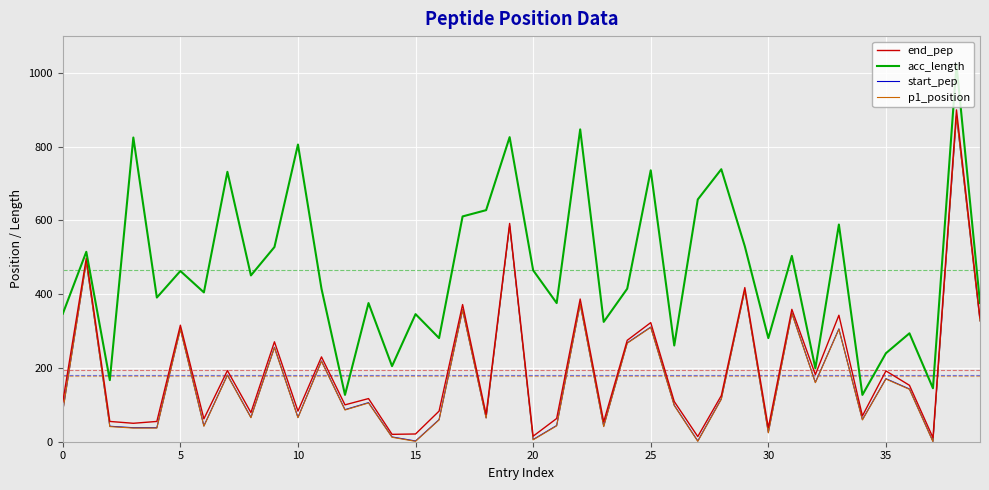

What is the maximum value shown in the chart?

1023